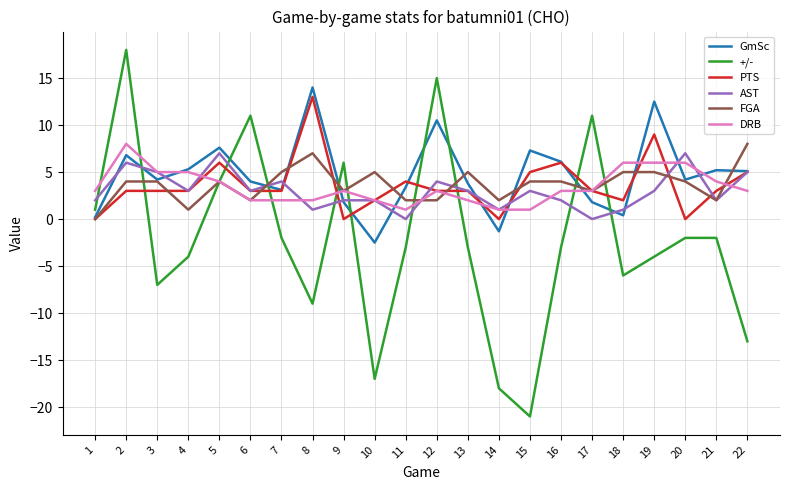

Does the chart display data point markers on the line(s)?

No